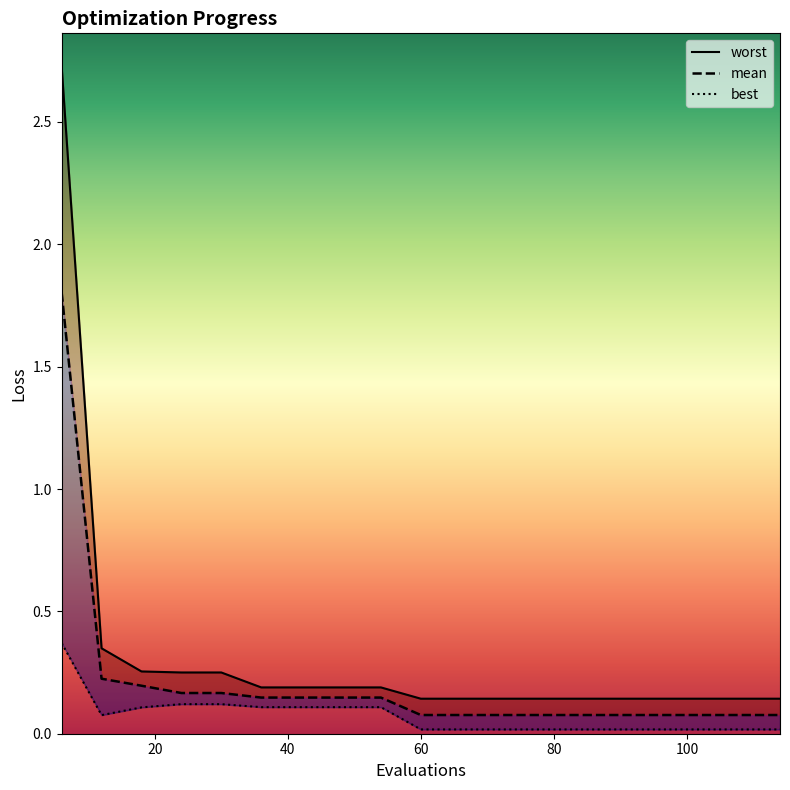

What are all the series names shown in the legend?

mean, best, worst